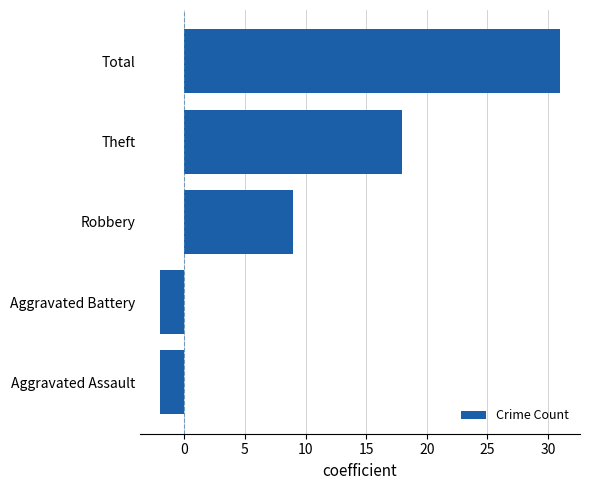

At which label is the value closest to 14?

Theft